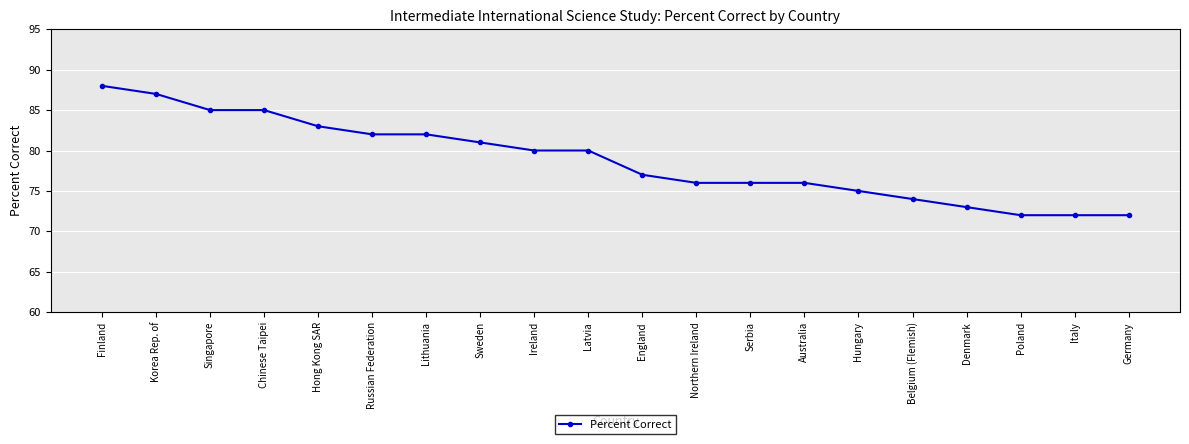

What is the smallest value displayed?

72